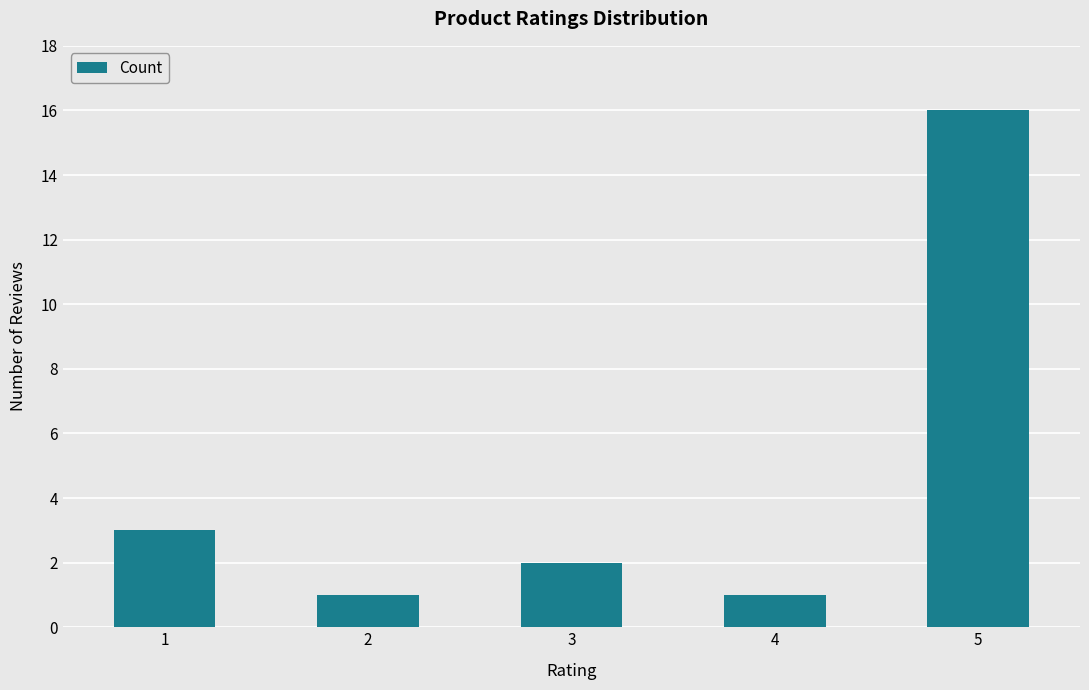

Reading left to right, transcribe all the data shown in this chart.

3	1	2	1	16